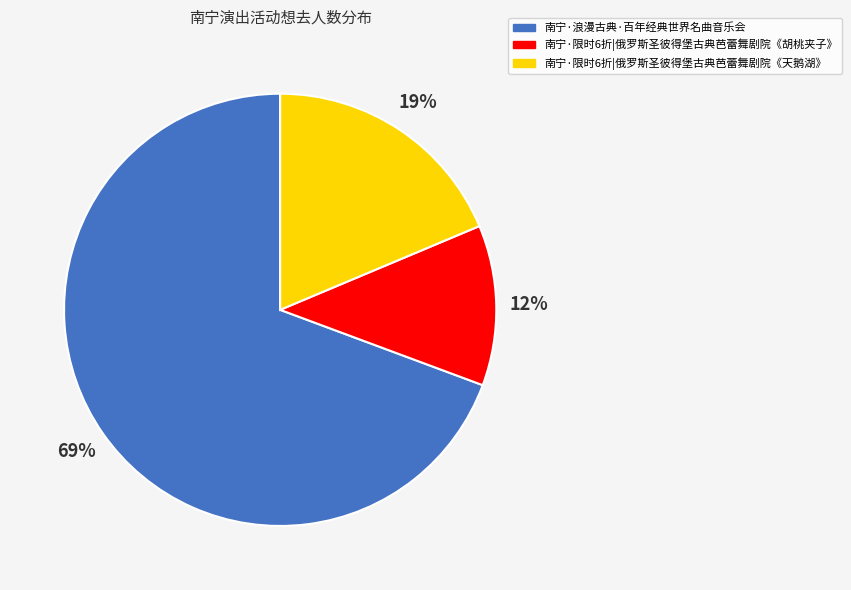

To the nearest percent, what percentage of the pie is 南宁·浪漫古典·百年经典世界名曲音乐会?

69%